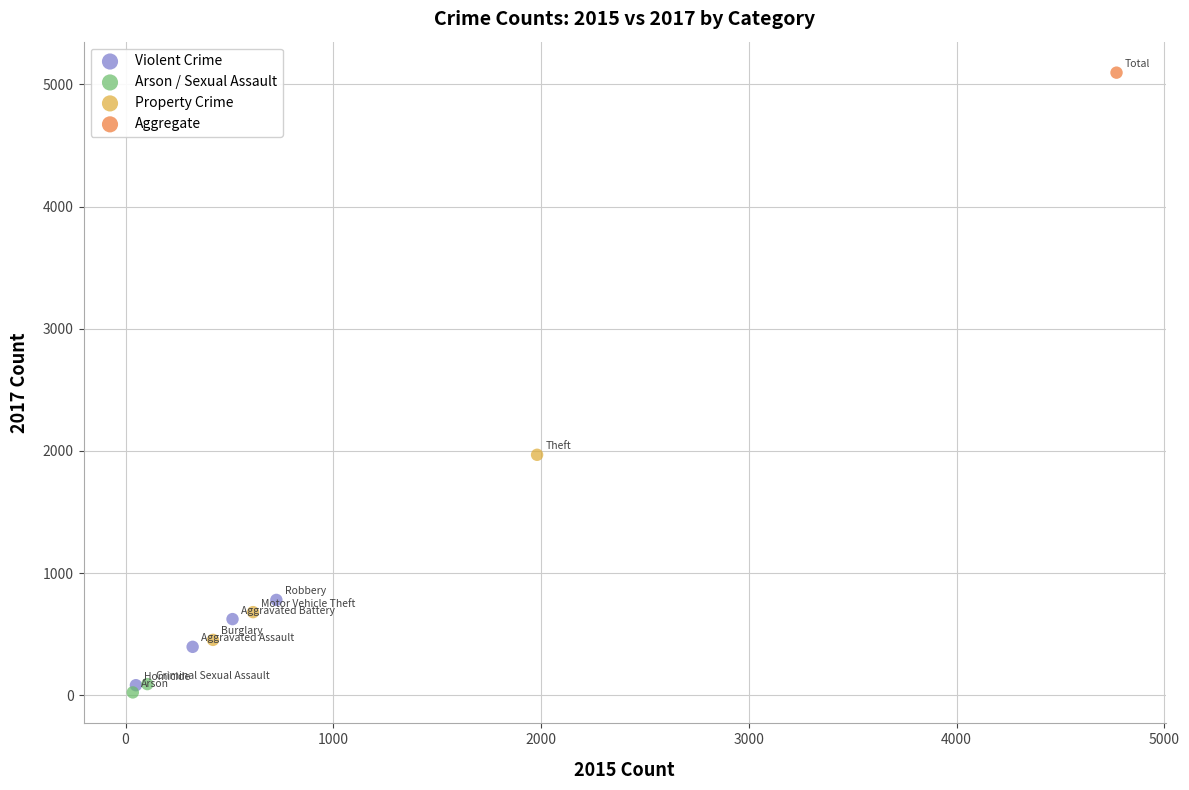

What are all the series names shown in the legend?

Violent Crime, Arson / Sexual Assault, Property Crime, Aggregate